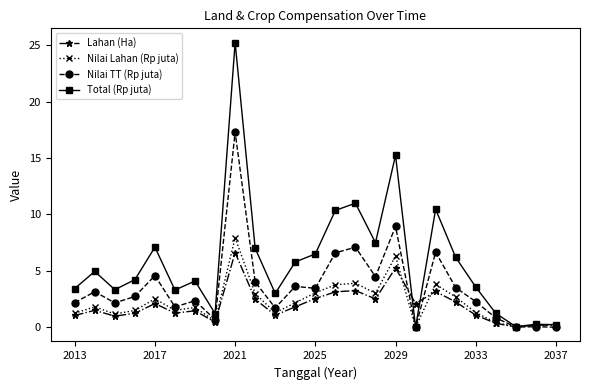

What is the value of the Nilai TT (Rp juta) point at the 3rd from the left?

2.2